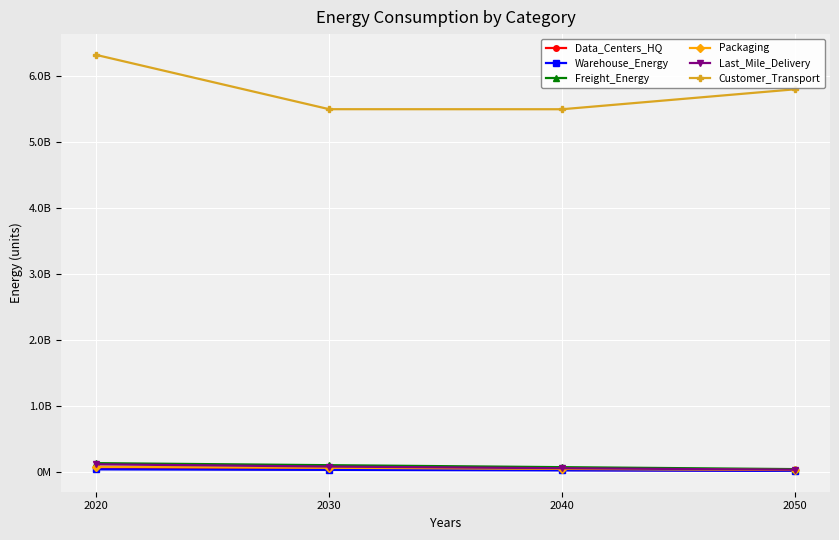

Which has a higher value, 2040 or 2020?

2020